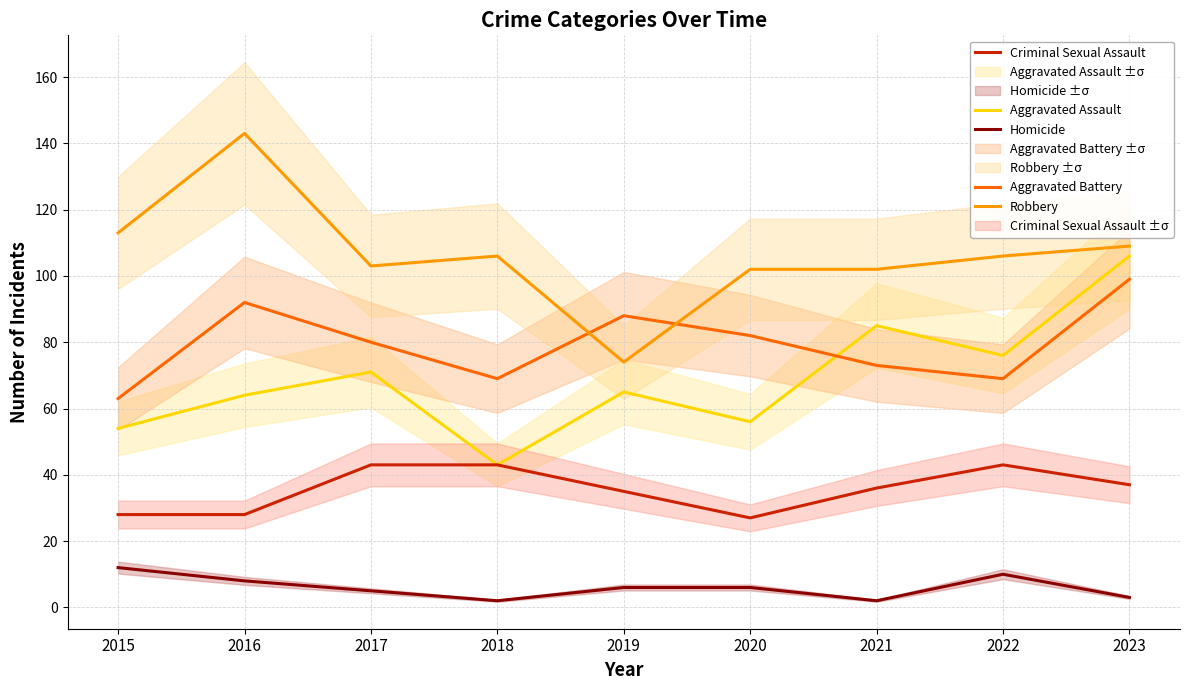

How many interior local valleys does the Aggravated Assault series have?

3